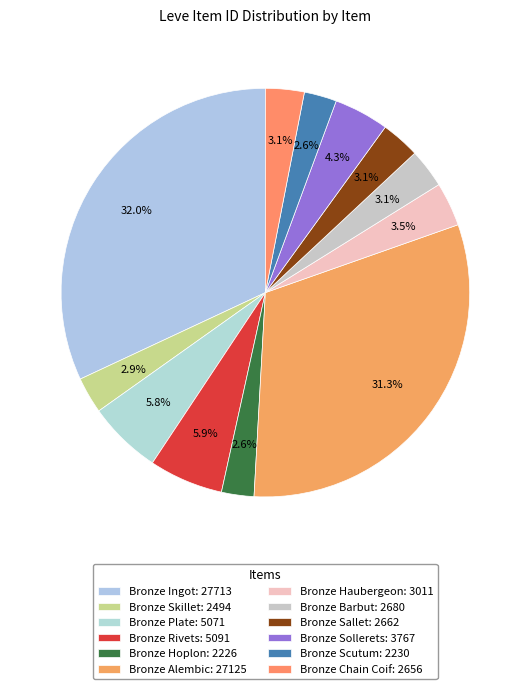

Count the number of slices in the pie.

12